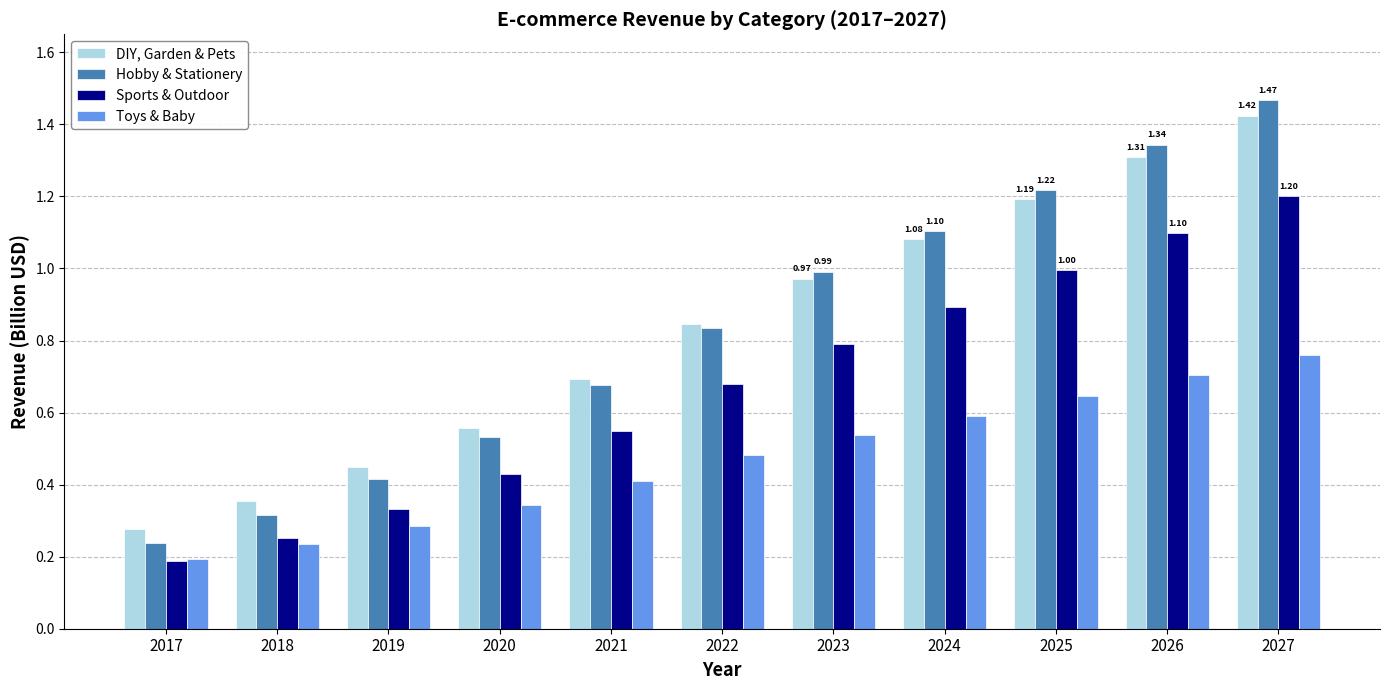

At 2025, list the series in order from smallest to largest.

Toys & Baby, Sports & Outdoor, DIY, Garden & Pets, Hobby & Stationery